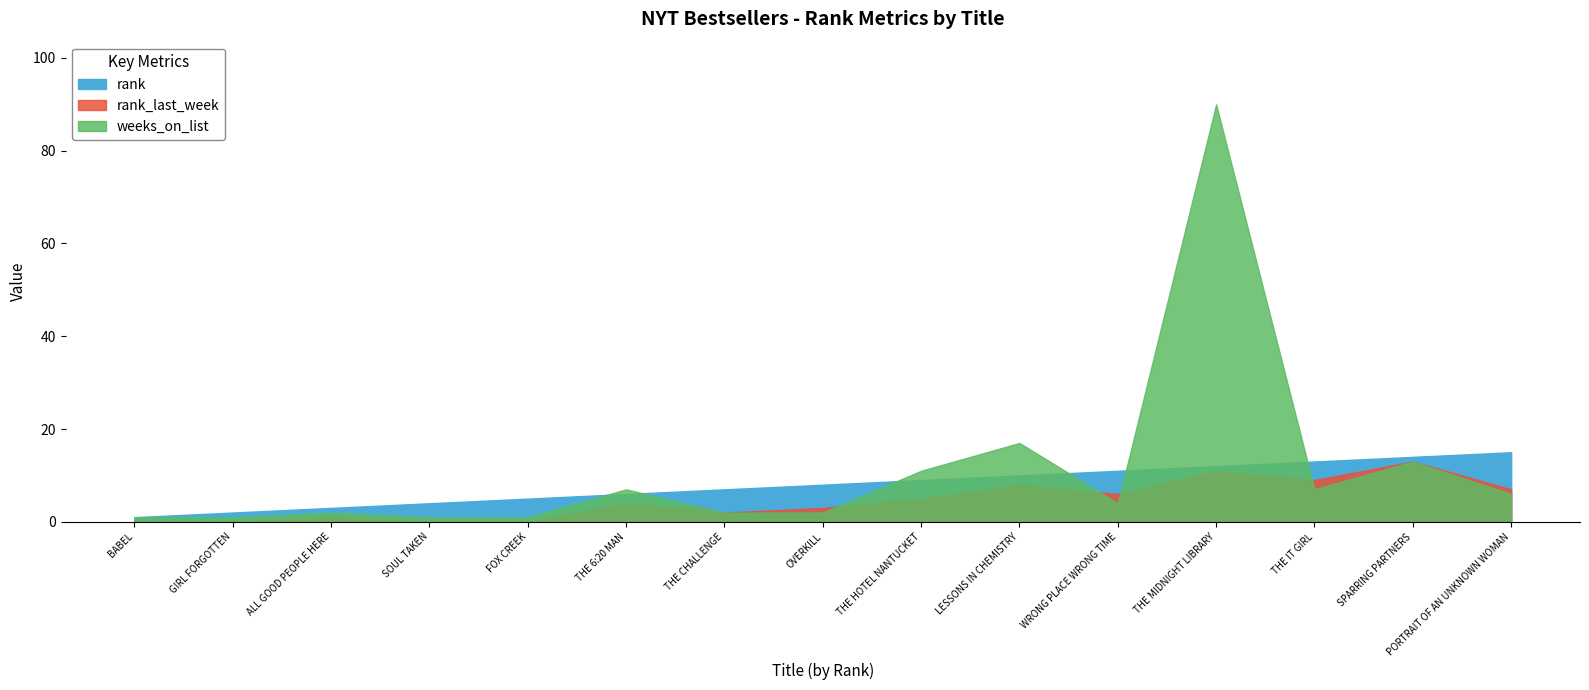

List the series in order of their overall mean, highest first.

weeks_on_list, rank, rank_last_week